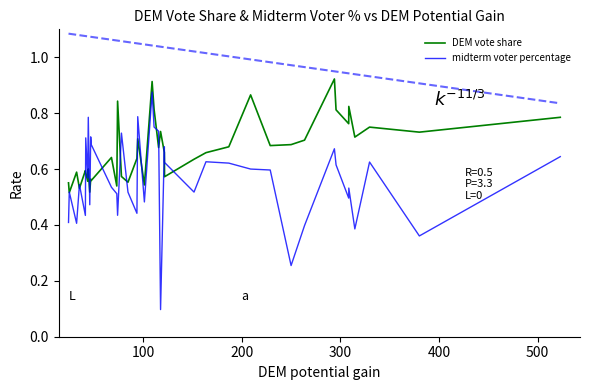

What is the average value of the midterm voter percentage series?

0.6